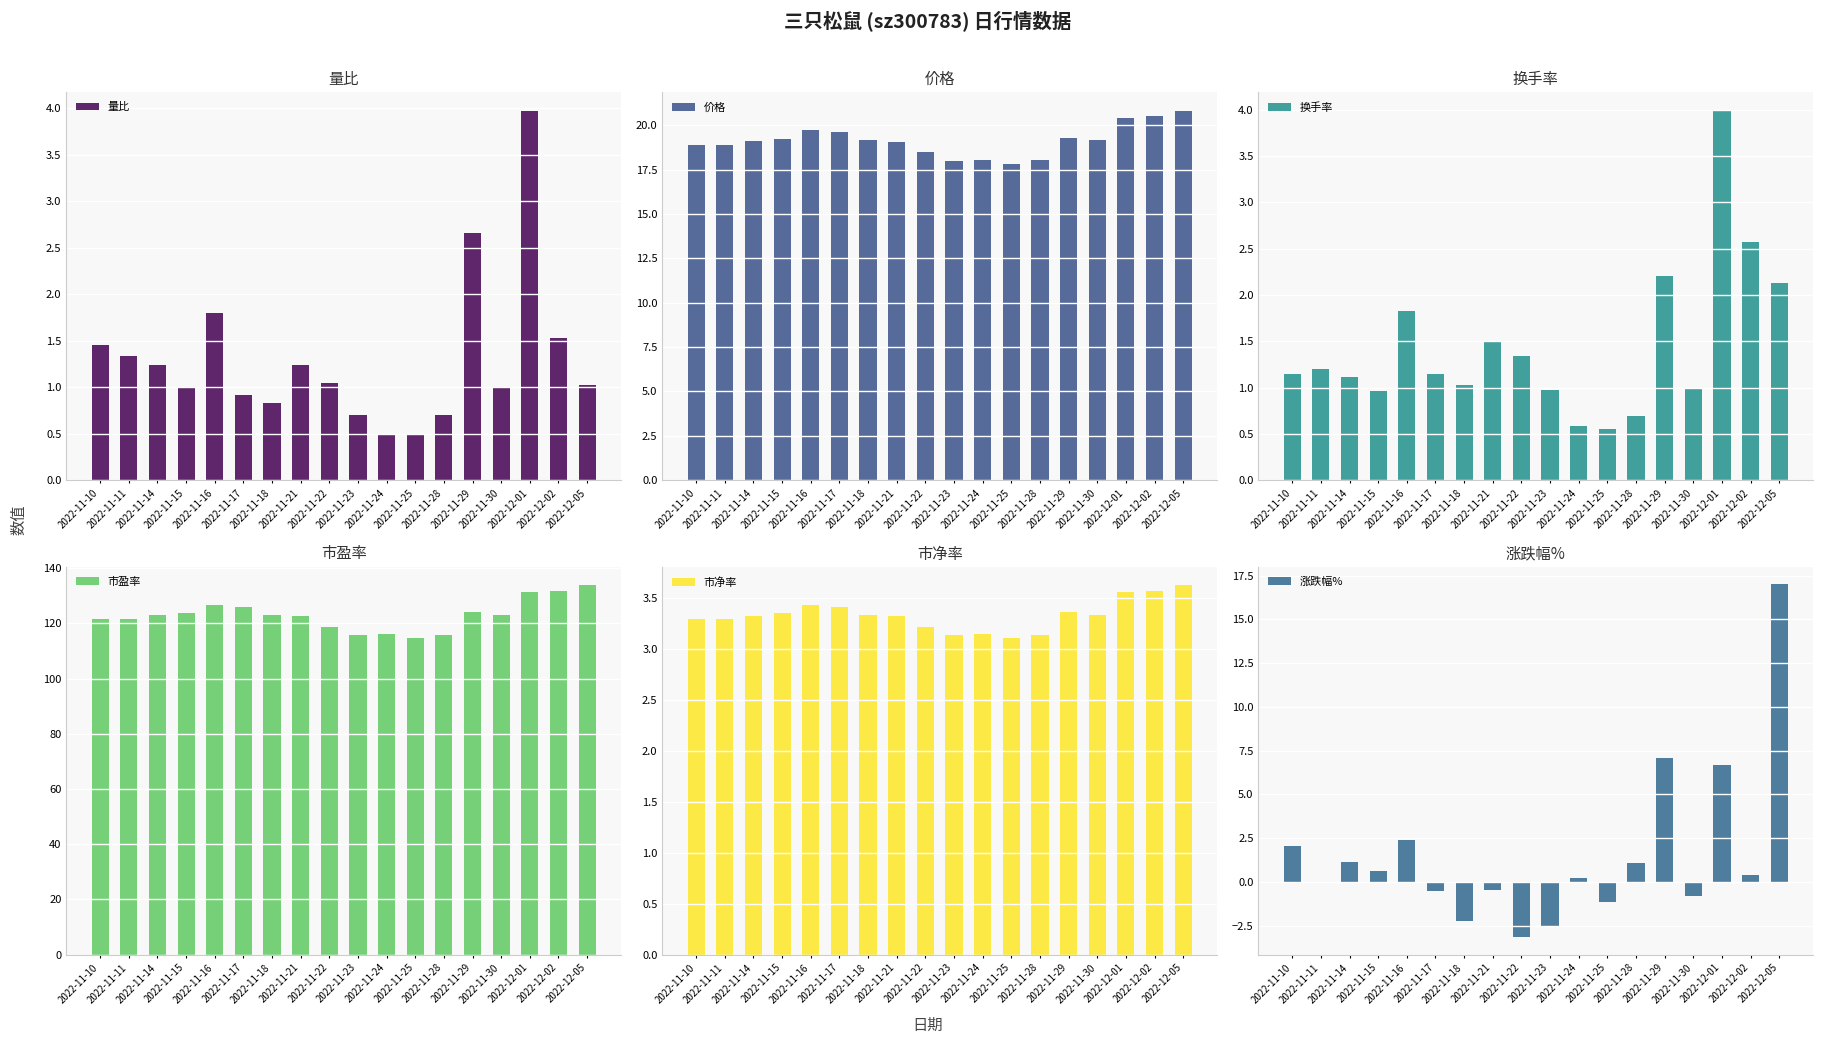

What is the sum of all 市净率 values?

59.9